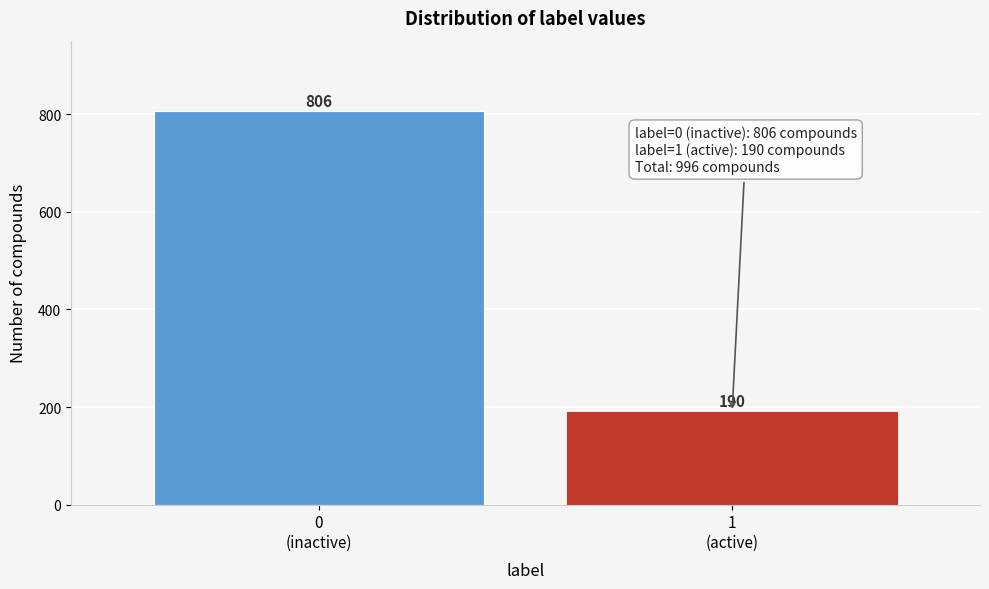

Reading left to right, transcribe all the data shown in this chart.

806	190